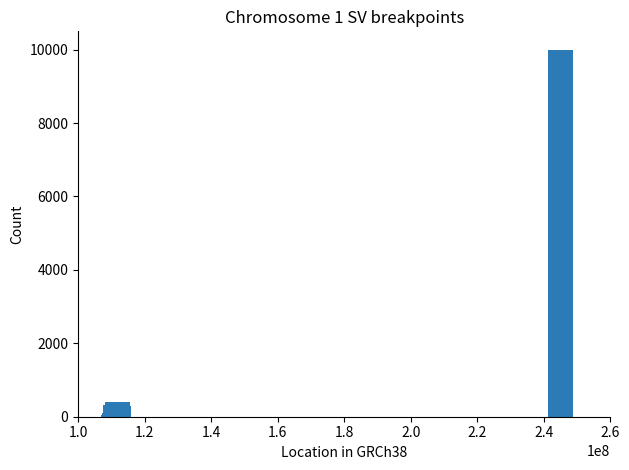

What is the sum of all values?

11916